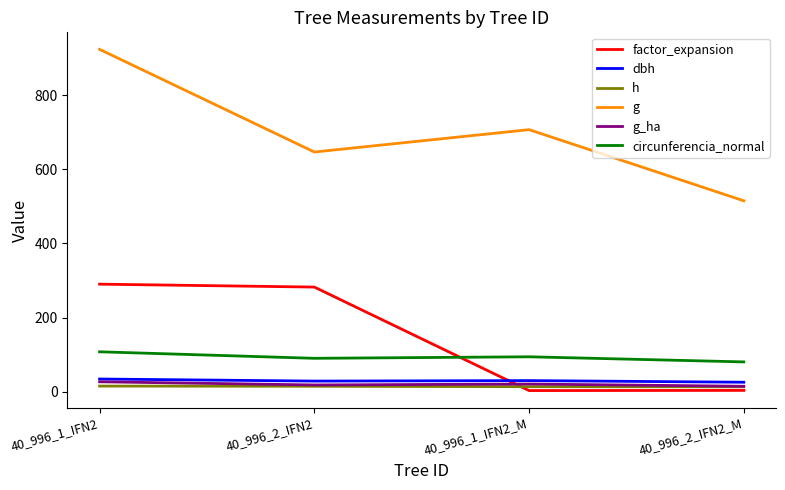

What is the sum of all g values?

2792.6